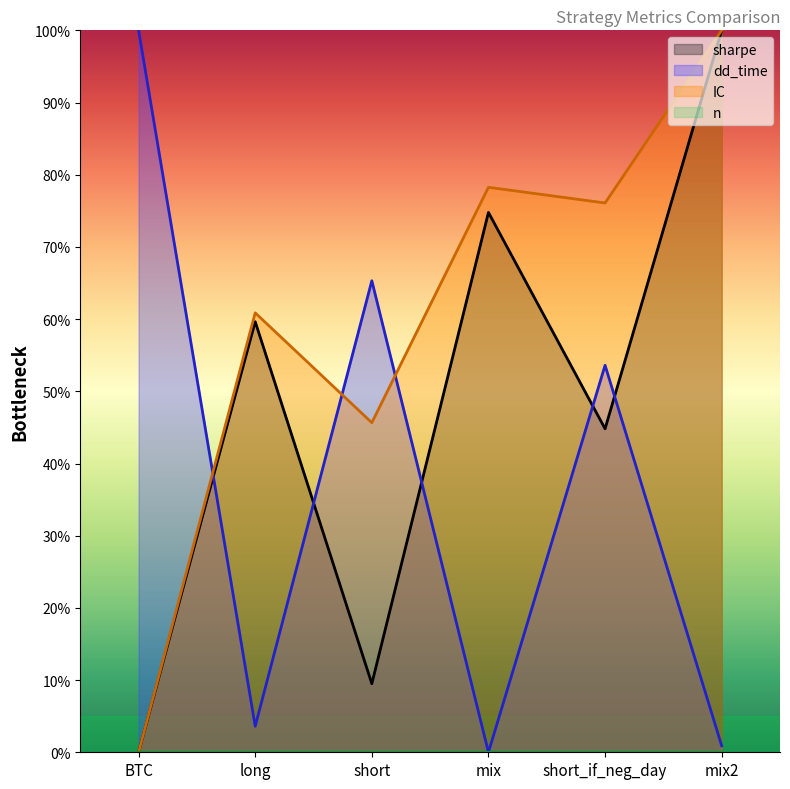

What is the value of the sharpe point at the 2nd from the left?

0.6